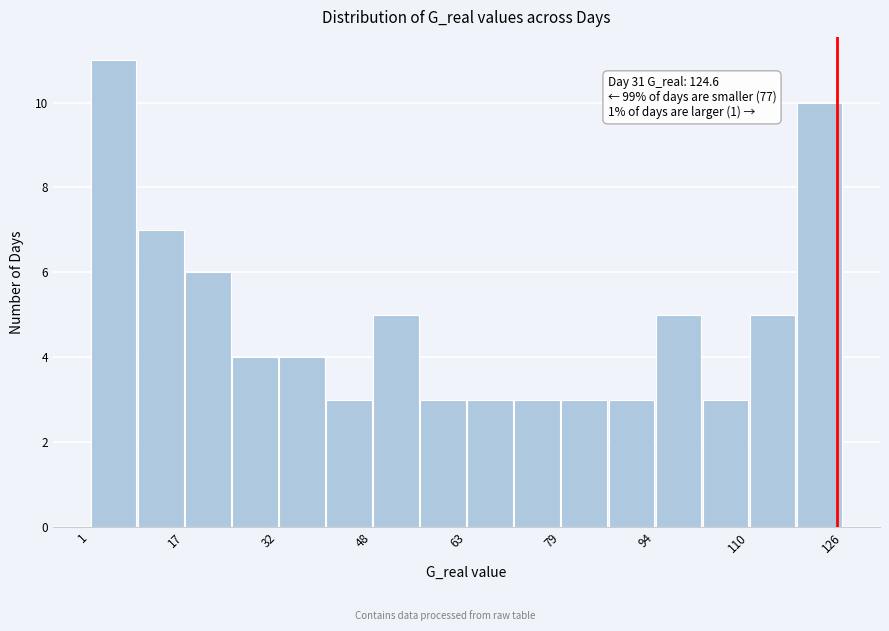

Around what value on the x-axis is the tallest bar? Give the approximate position of its centre, as read against the axis.

4